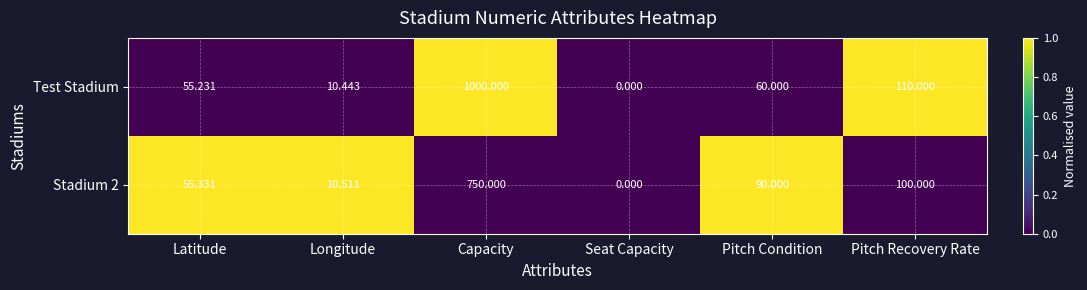

How many series are shown in this chart?

2